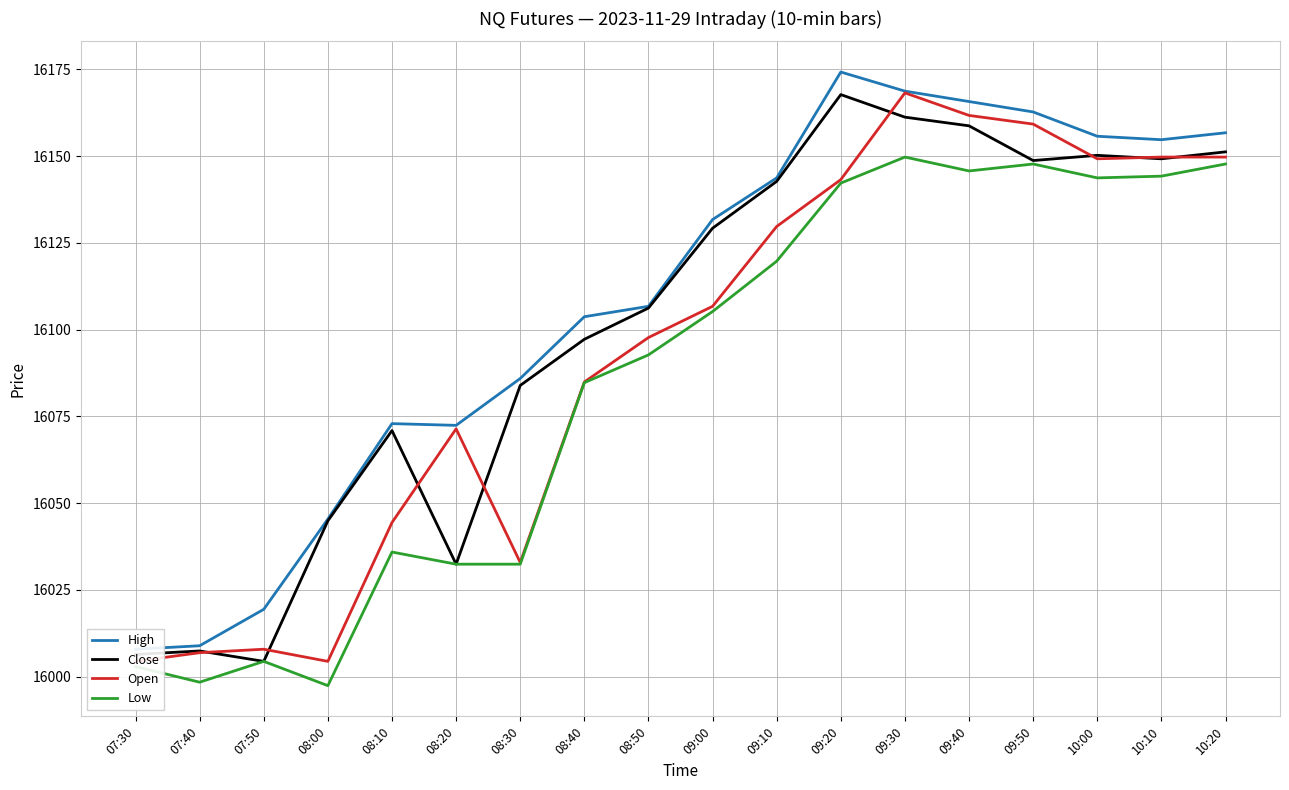

In Open, how many points are lower than both neighbors (excluding endpoints)?

3